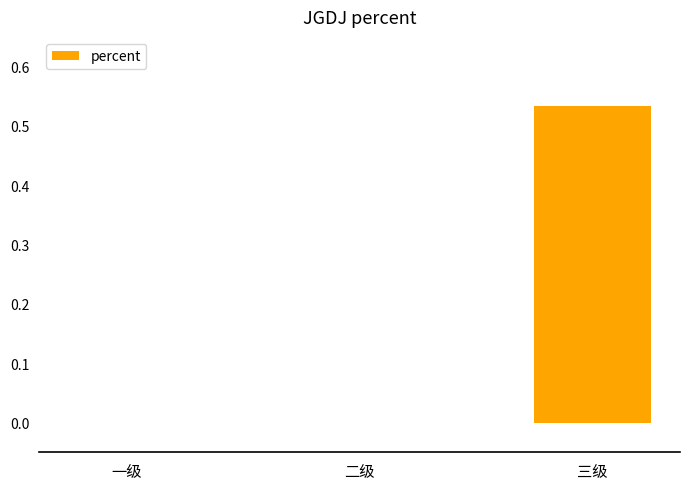

What is the average value?

0.2